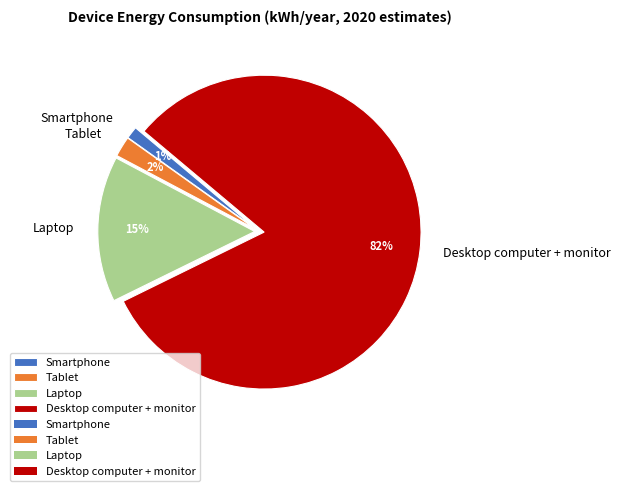

Is Laptop the majority of the pie?

No